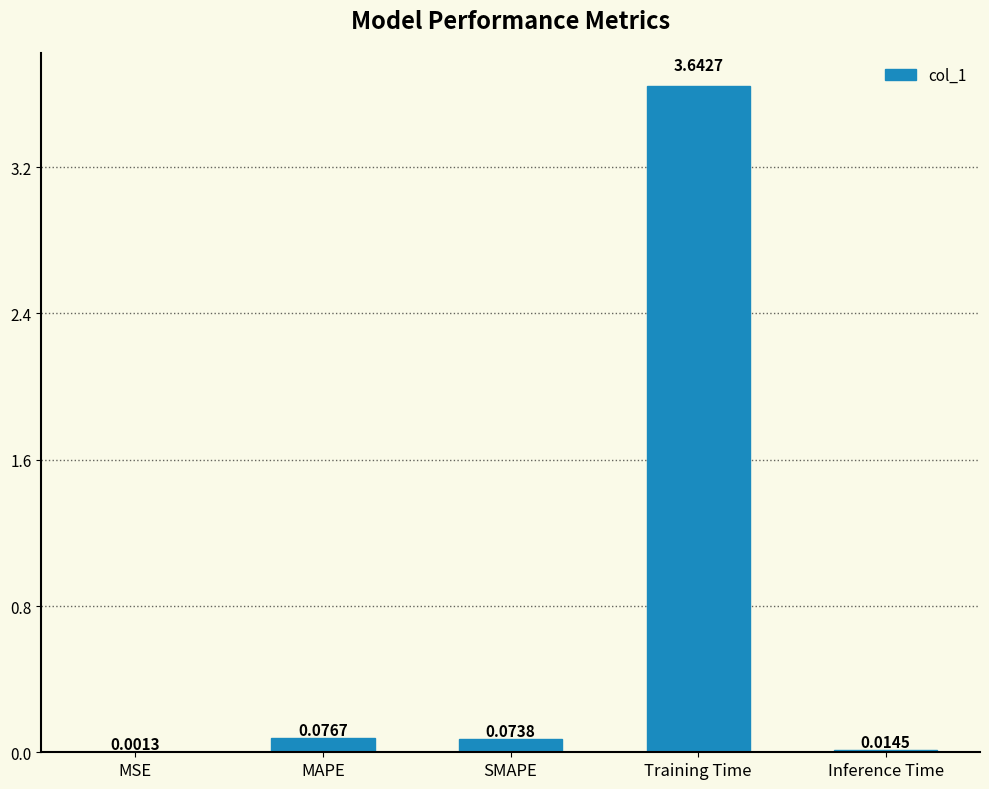

What is the change in value from SMAPE to Training Time?

+3.6